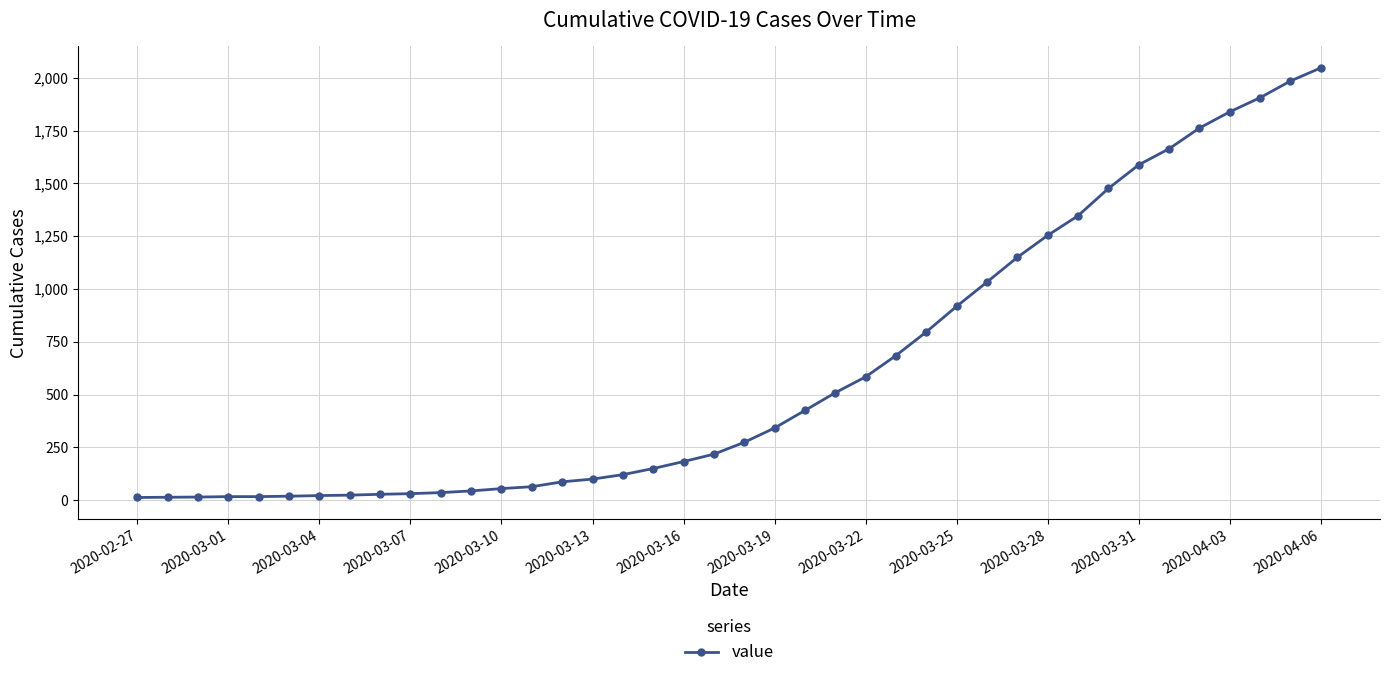

What is the average value?

621